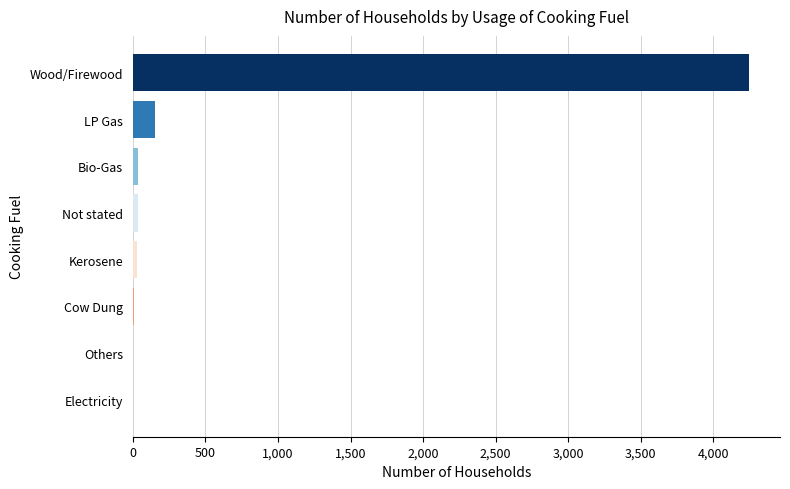

Is it true that the value at LP Gas is 153?

True